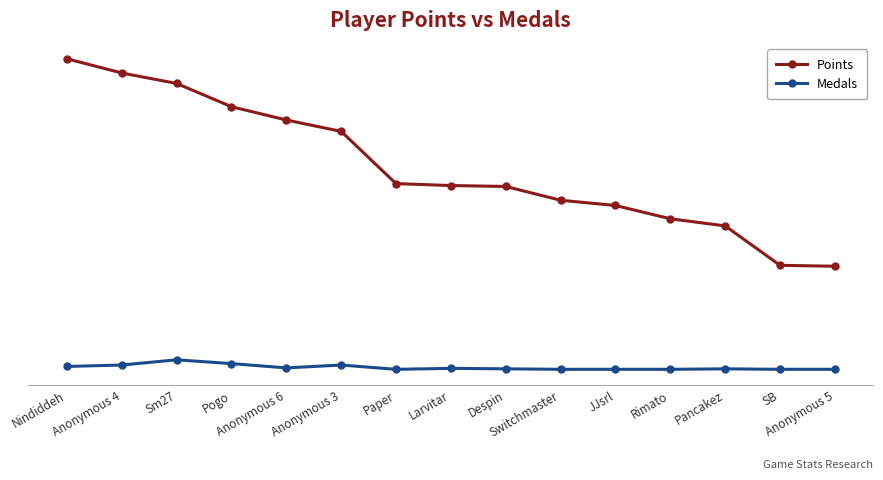

Is this an area chart (filled region under the line)?

No